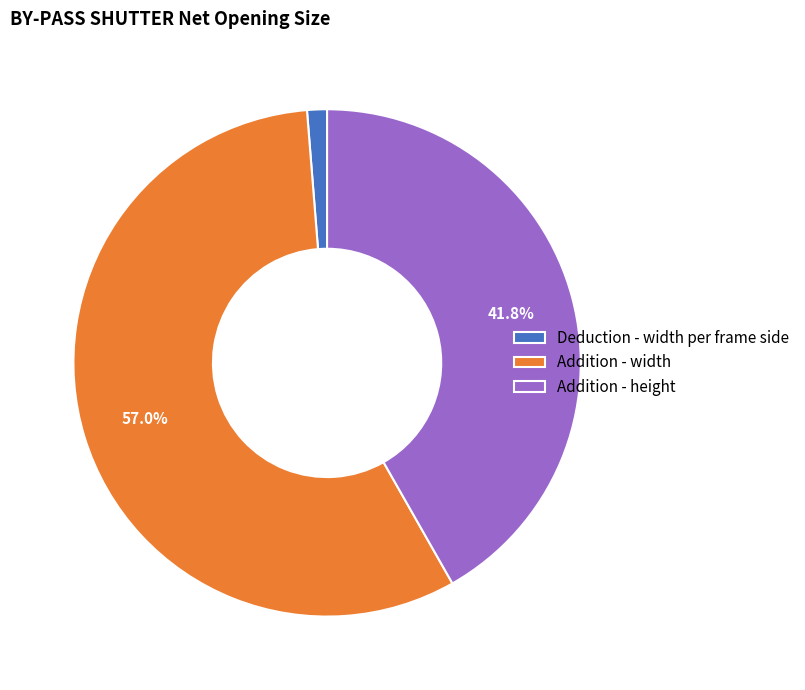

Between Addition - height and Addition - width, which is larger?

Addition - width